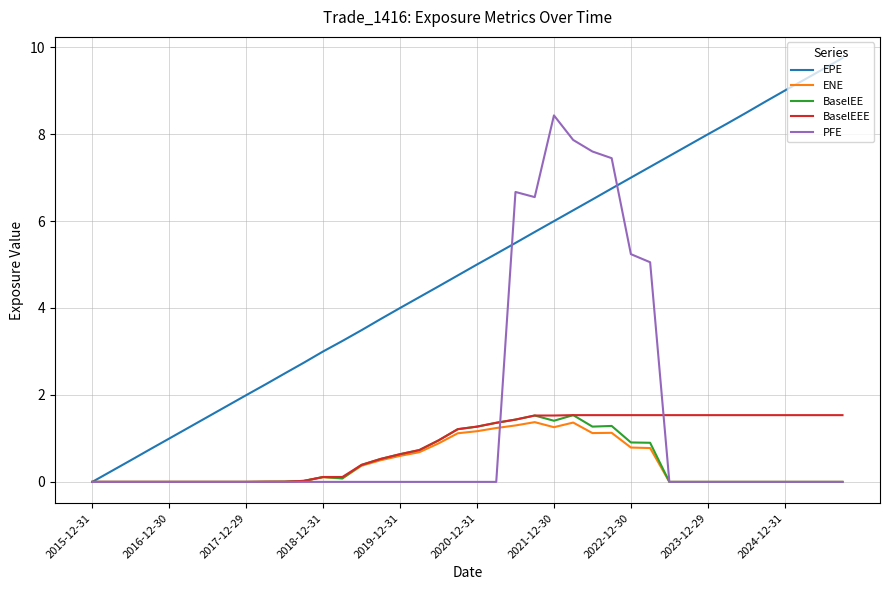

What is the difference between the maximum and minimum values in the ENE series?

1.4